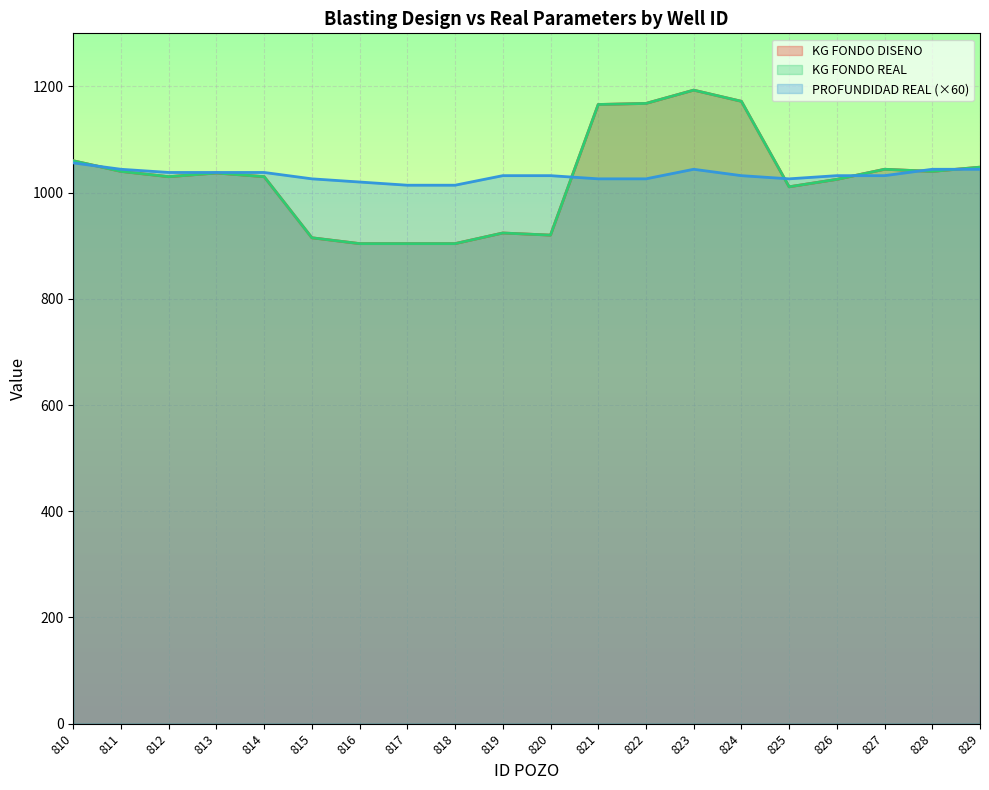

What is the total value across all series at 822?

3362.0